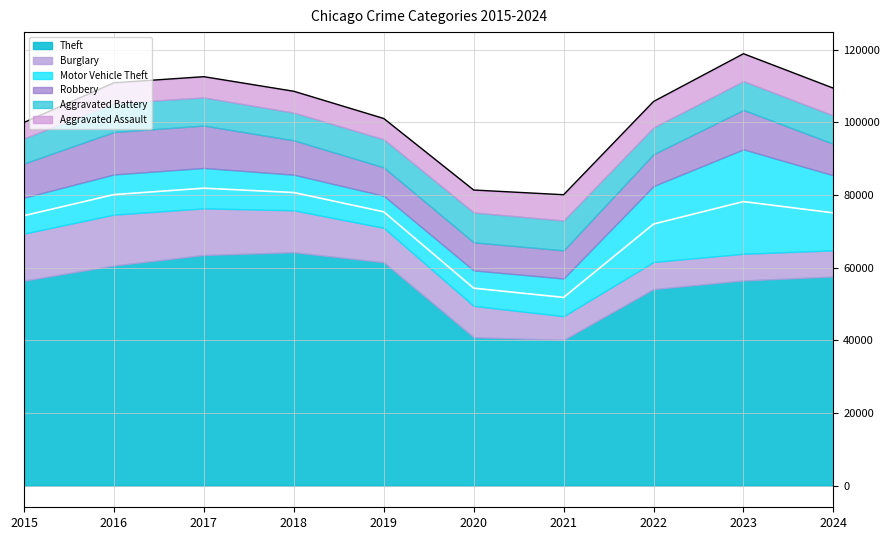

Reading left to right, what are all the values shown in this chart?

Theft: 2015=56440	2016=60604	2017=63490	2018=64257	2019=61503	2020=40862	2021=40121	2022=54120	2023=56489	2024=57562
Burglary: 2015=12939	2016=13996	2017=12835	2018=11534	2019=9470	2020=8623	2021=6517	2022=7448	2023=7343	2024=7208
Motor Vehicle Theft: 2015=9888	2016=11060	2017=11126	2018=9805	2019=8825	2020=9764	2021=10381	2022=20897	2023=28742	2024=20647
Robbery: 2015=9406	2016=11691	2017=11677	2018=9464	2019=7825	2020=7739	2021=7749	2022=8777	2023=10845	2024=8684
Aggravated Battery: 2015=6901	2016=7944	2017=7736	2018=7611	2019=7719	2020=8218	2021=8212	2022=7364	2023=7936	2024=7784
Aggravated Assault: 2015=4412	2016=5608	2017=5719	2018=5899	2019=5735	2020=6180	2021=7111	2022=7153	2023=7549	2024=7530